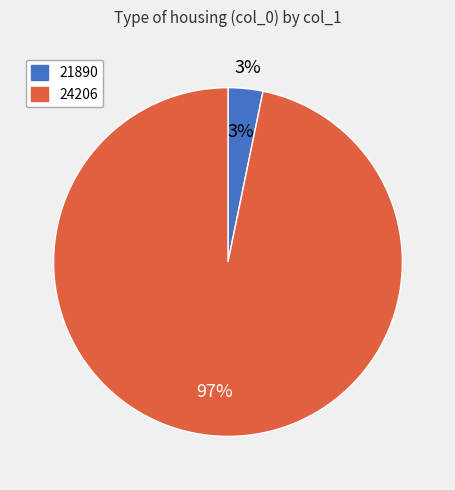

How many slices are in this pie chart?

2